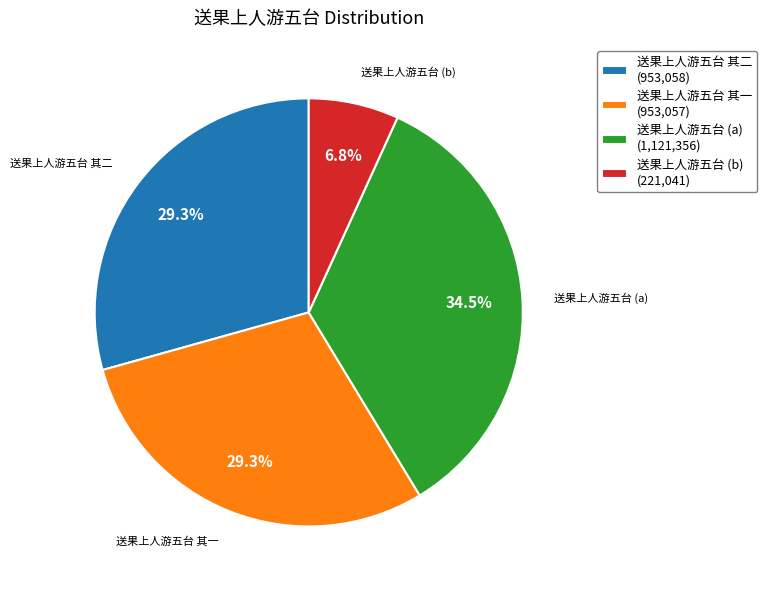

Is there any slice that represents more than half of the pie?

No